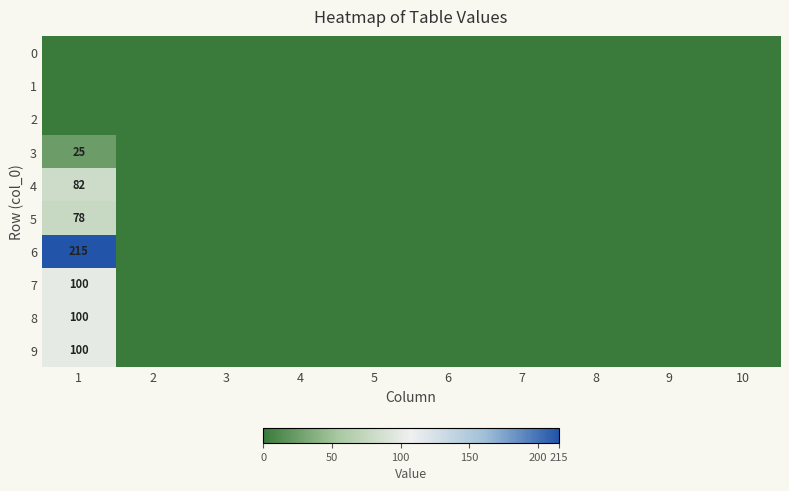

At which category does the chart reach its peak across all series?

1